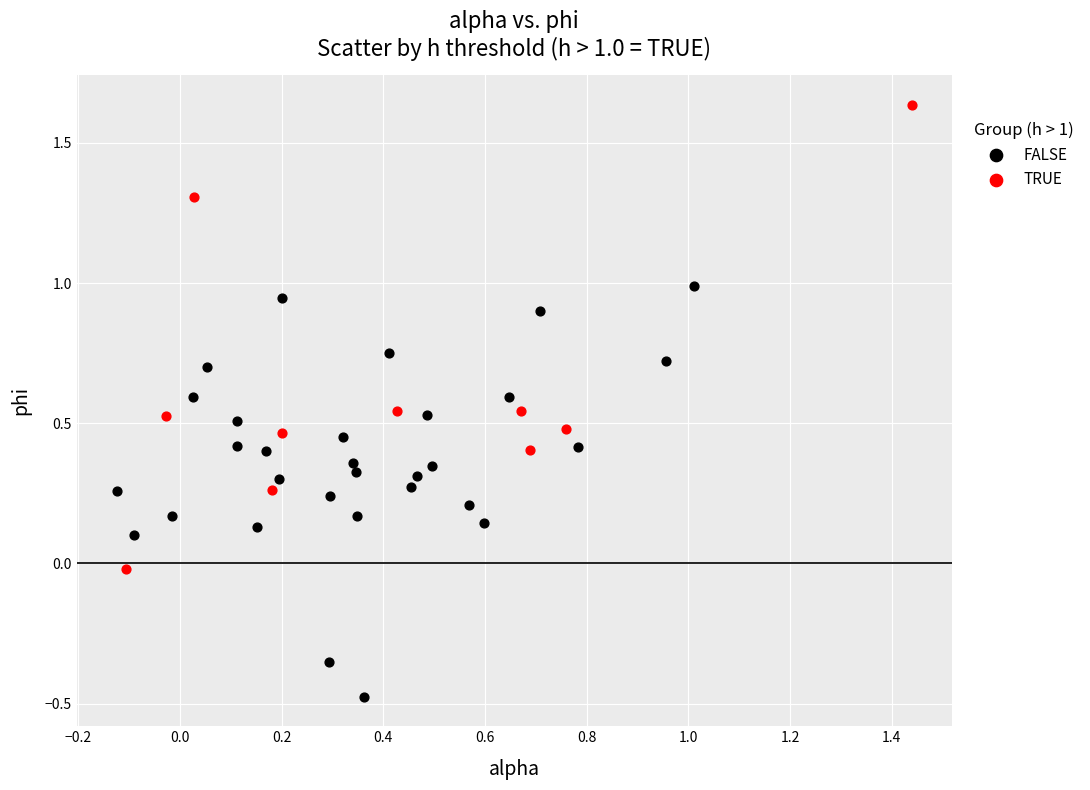

Which series reaches the maximum Y coordinate?

TRUE